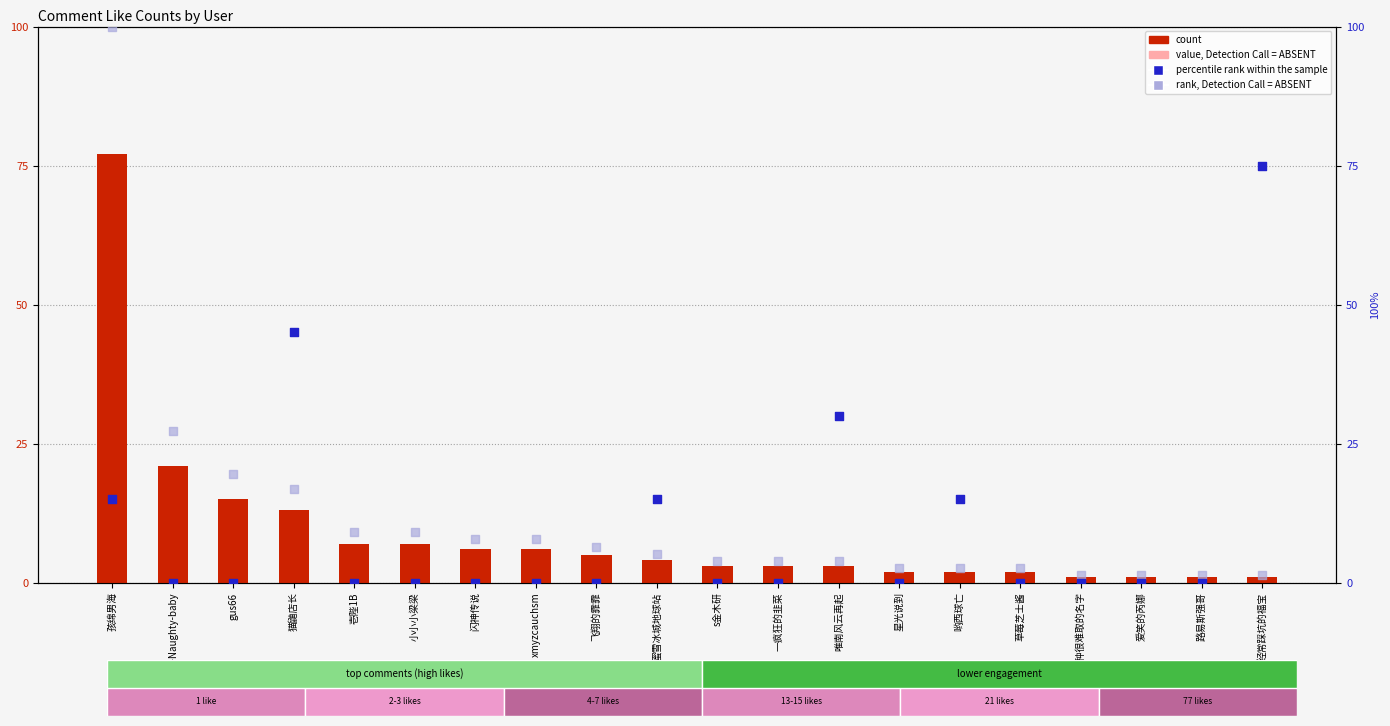

What are all the series names shown in the legend?

count, value, Detection Call = ABSENT, percentile rank within the sample, rank, Detection Call = ABSENT